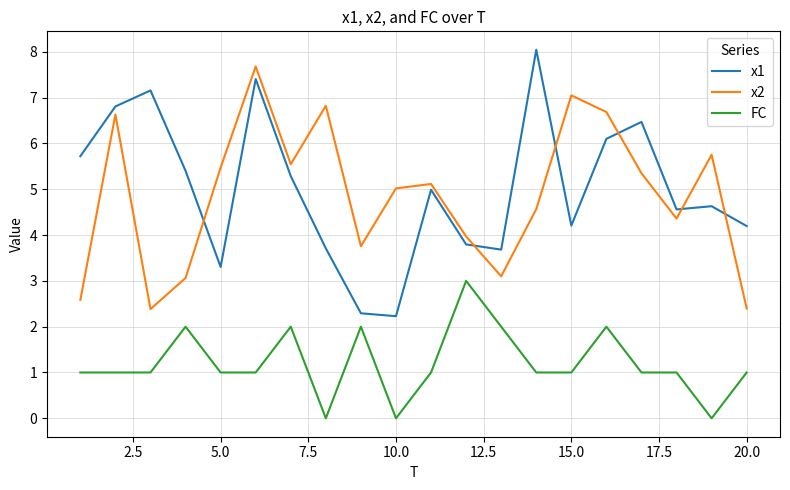

What is the difference between the maximum and minimum values in the FC series?

3.0